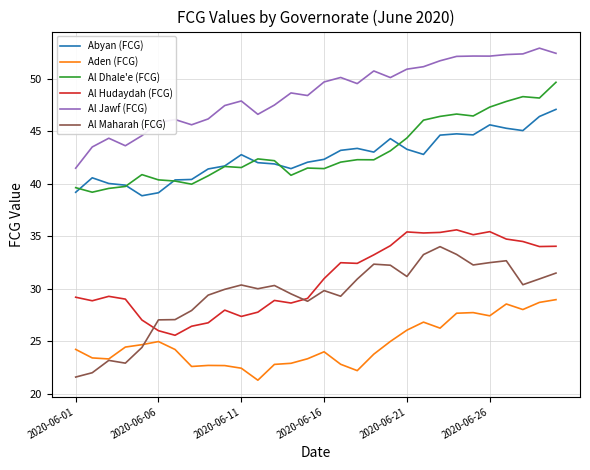

Rank the series by their maximum value, from highest to lowest.

Al Jawf (FCG), Al Dhale'e (FCG), Abyan (FCG), Al Hudaydah (FCG), Al Maharah (FCG), Aden (FCG)